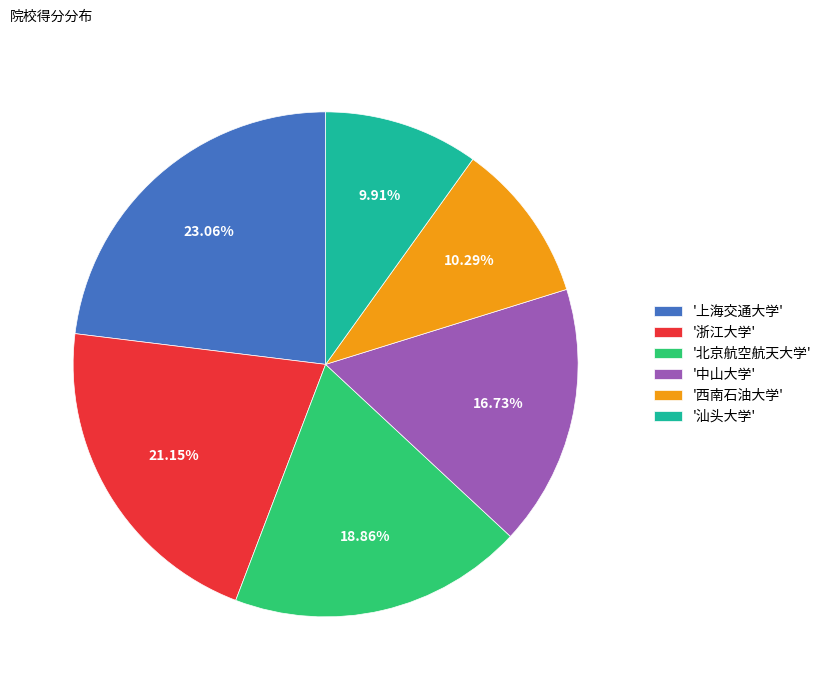

Which slice is the largest?

'上海交通大学'